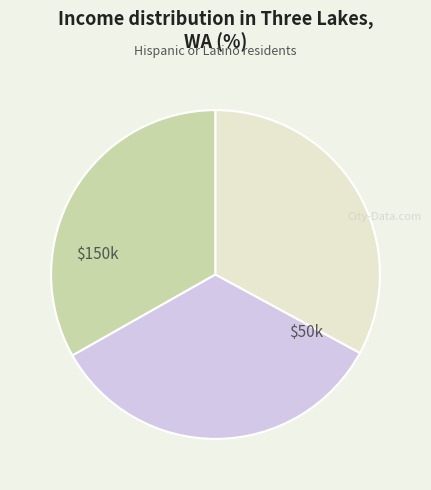

Is there a majority slice in this chart?

No